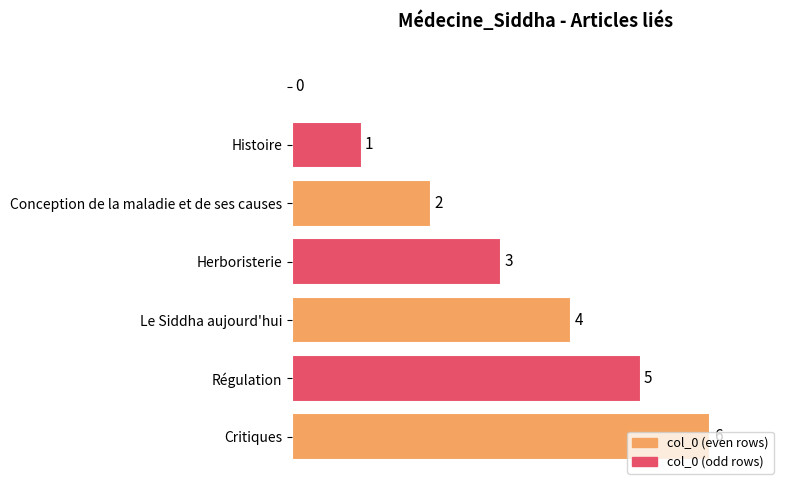

What is the maximum value shown in the chart?

6